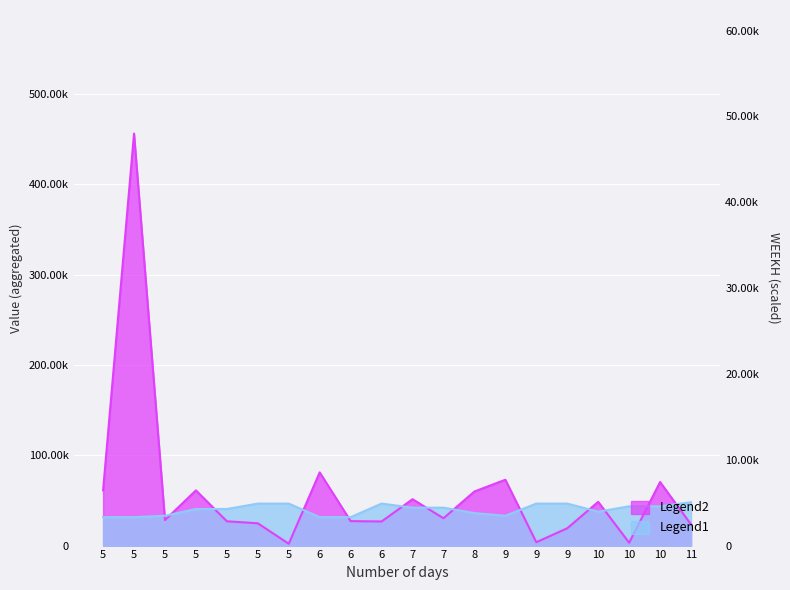

What is the lowest value of the Legend2 series?

2023